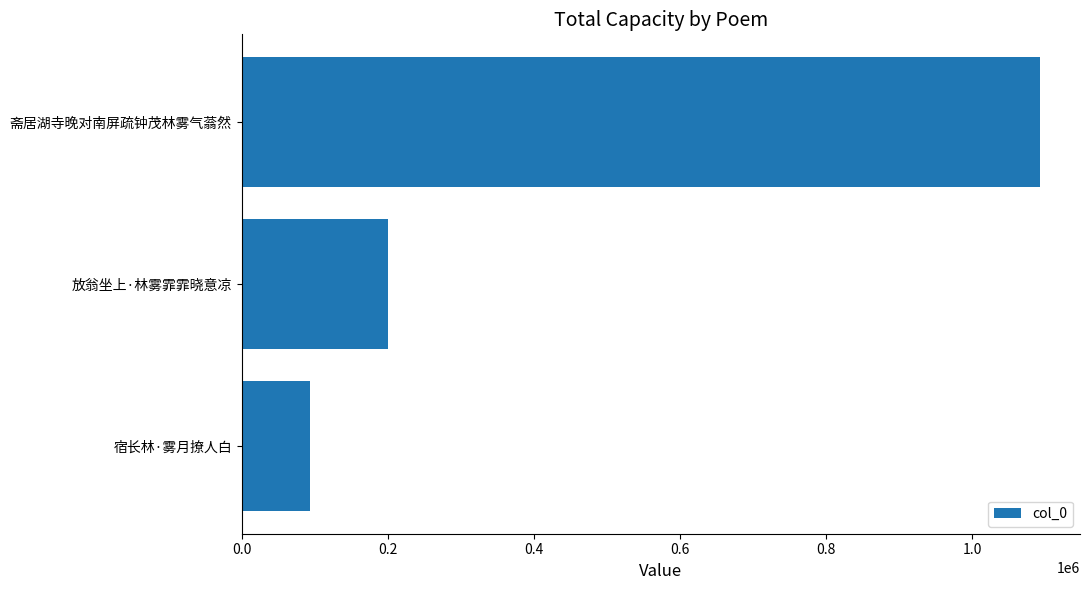

Where is the data nearest to the value 592928?

放翁坐上·林雾霏霏晓意凉